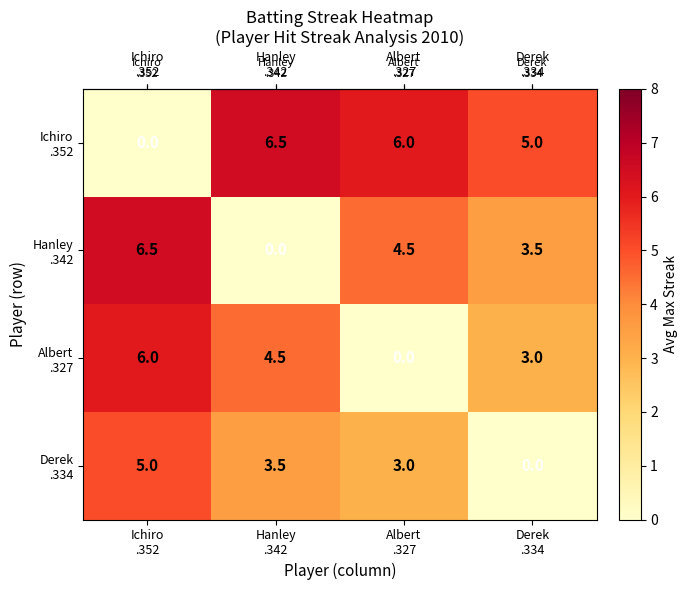

At how many categories does at least one series exceed 4?

4